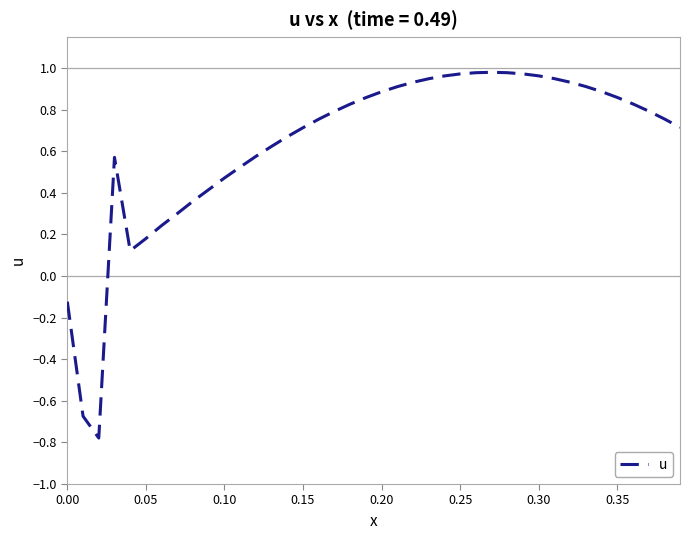

What is the difference between the maximum and minimum values?

1.8